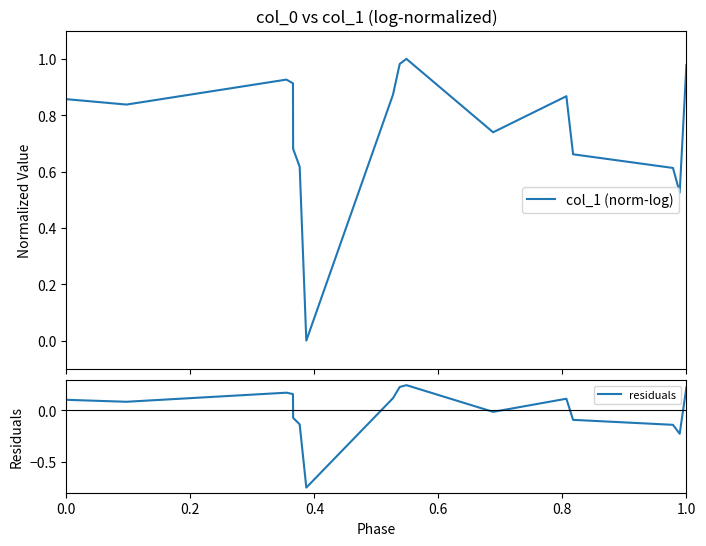

True or false: residuals has a value of 0.1 at 0.0.

True